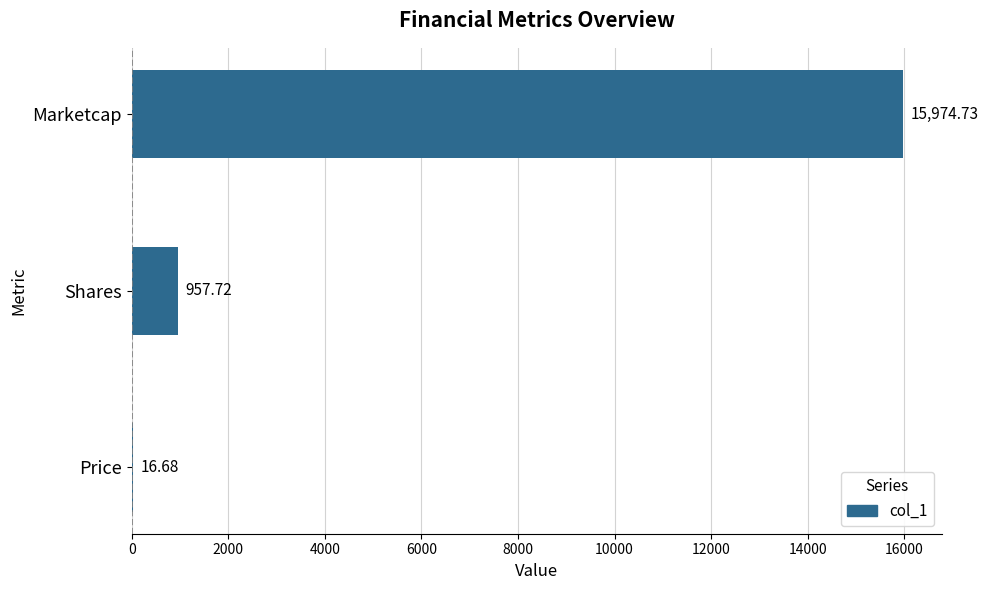

Which has a higher value, Price or Shares?

Shares